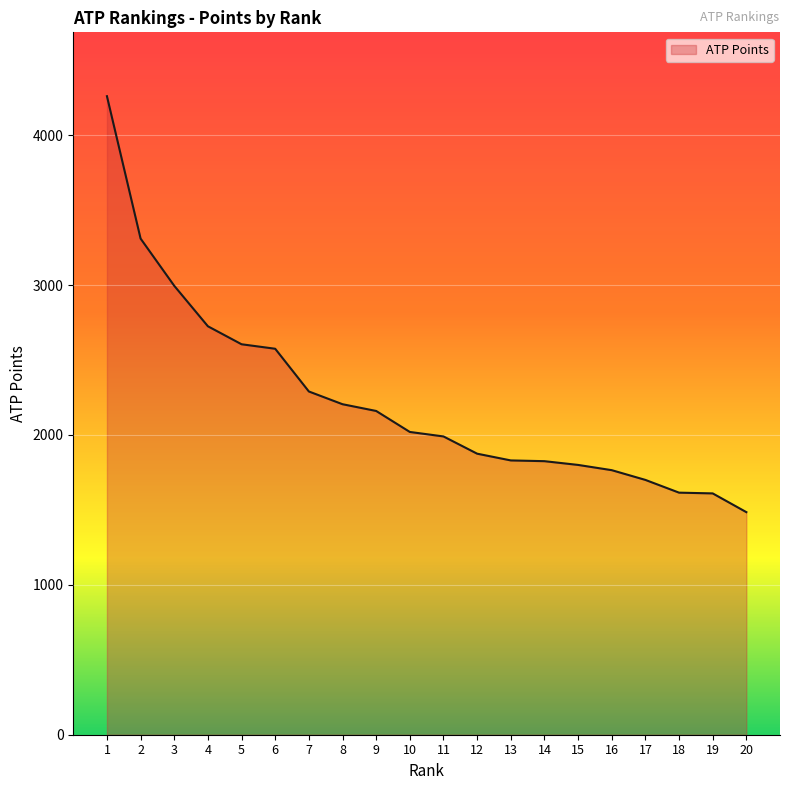

At which label does the data first exceed 2020?

1